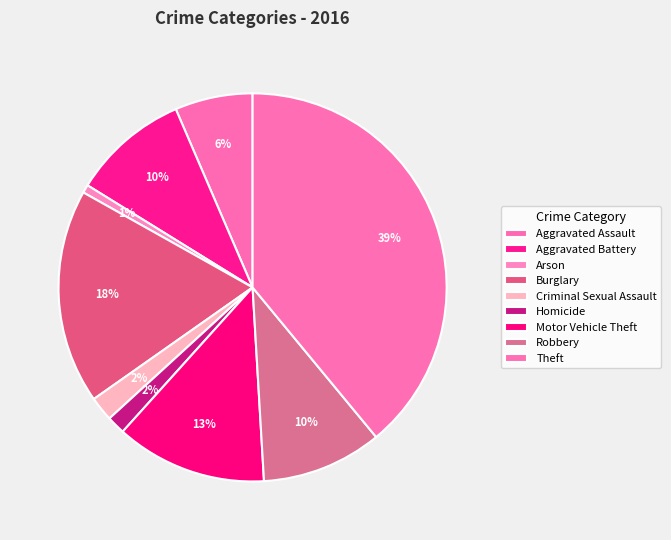

Approximately how many times larger is the value at Burglary compared to Homicide?

11.7